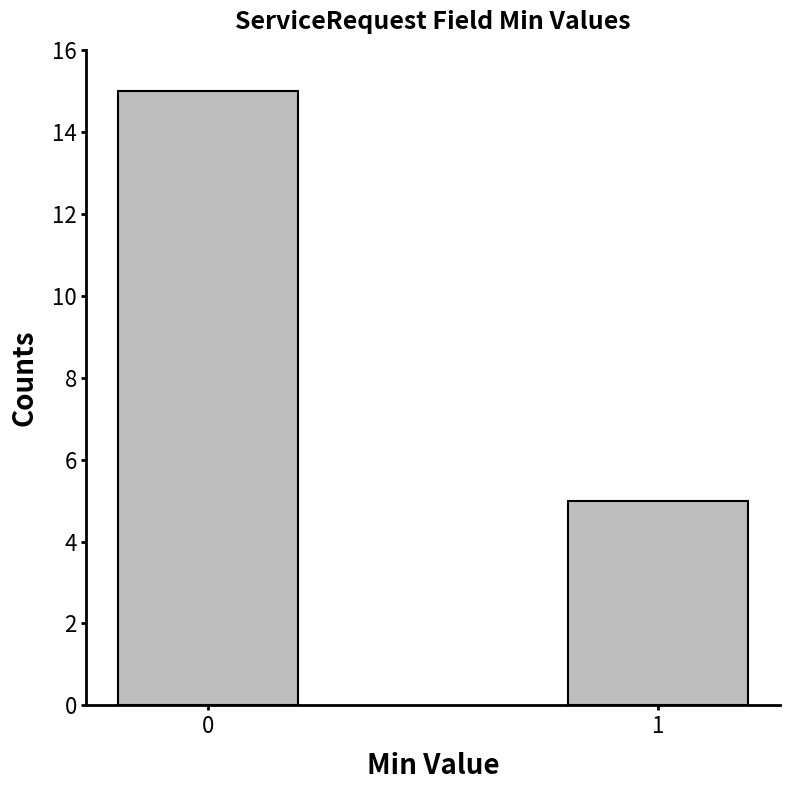

Reading right to left, list all the values displayed in this chart.

5	15